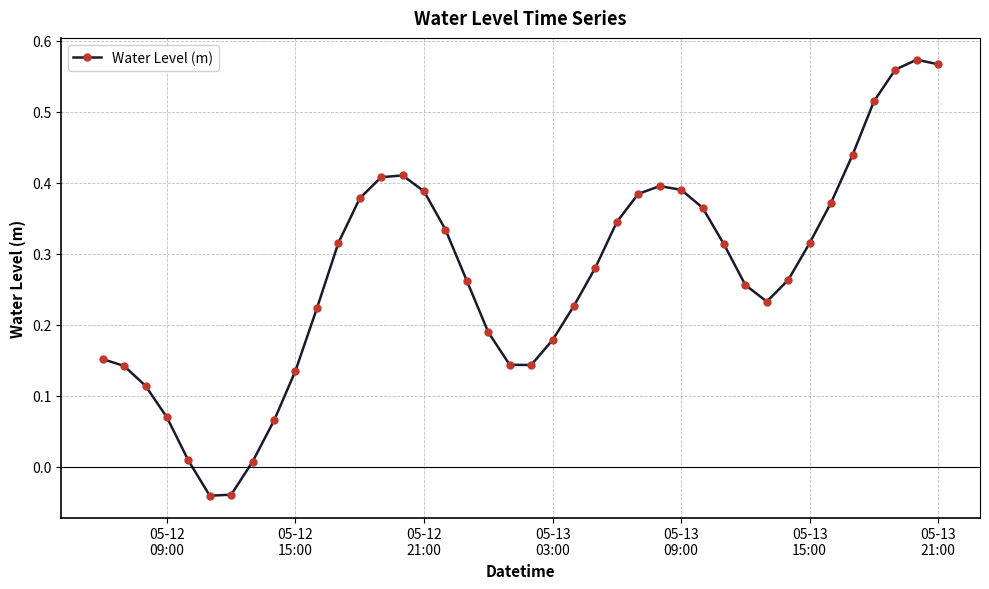

What is the sum of all values?

10.8